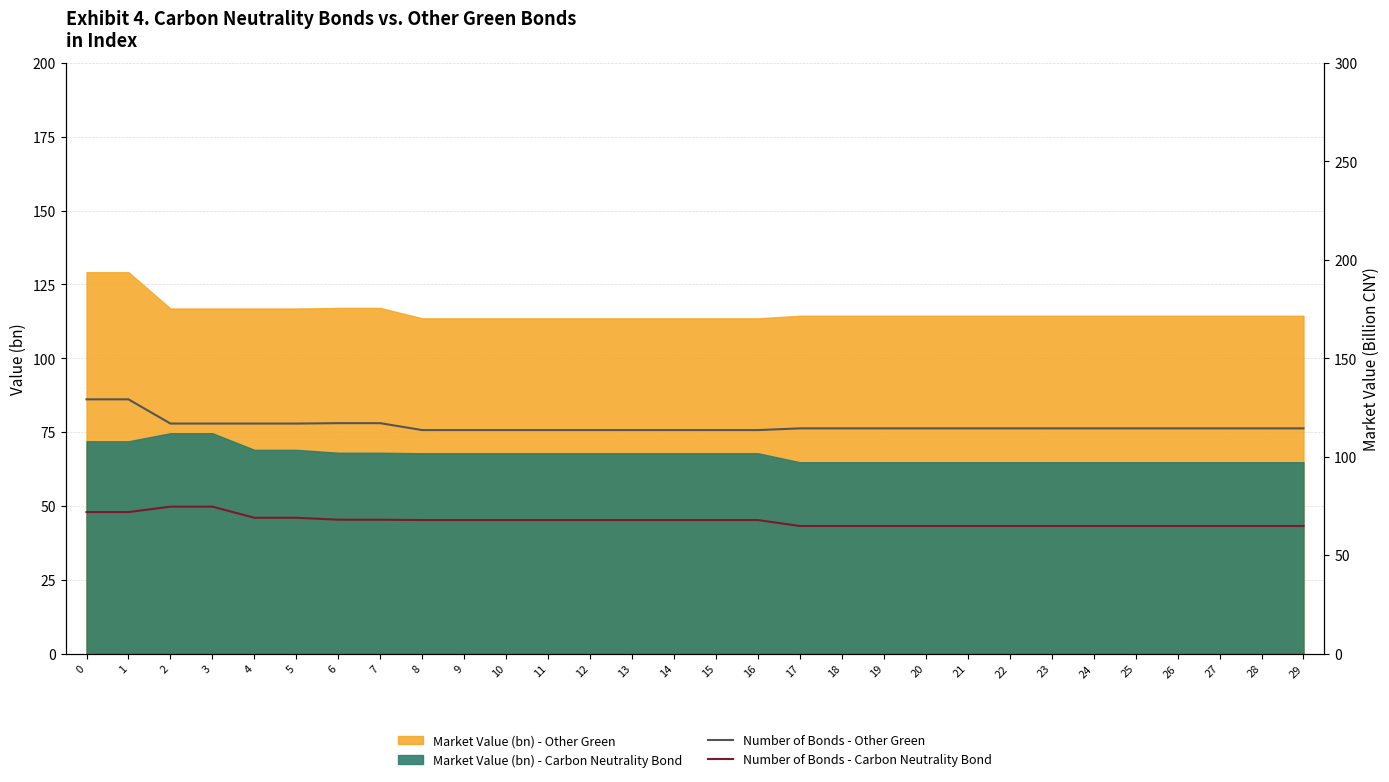

How many data points in Number of Bonds - Other Green are above 114?

21